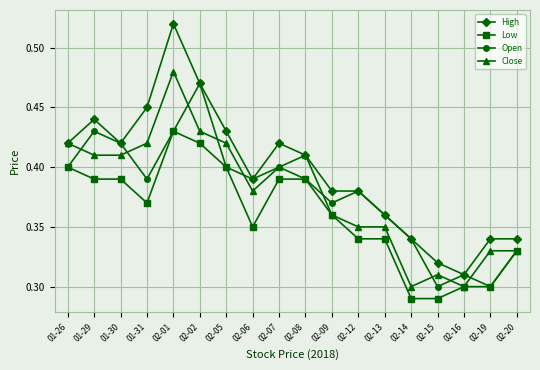

Which label corresponds to the largest value in the chart?

02-01